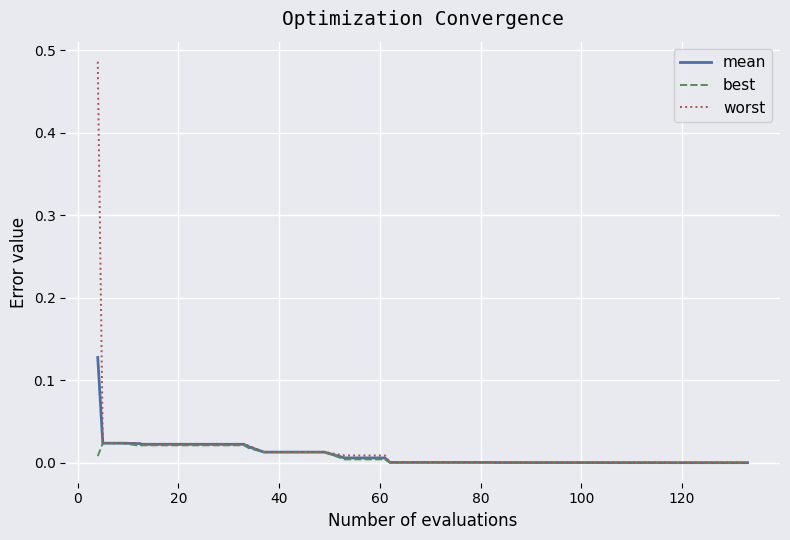

List the series in order of their peak value, lowest first.

best, mean, worst